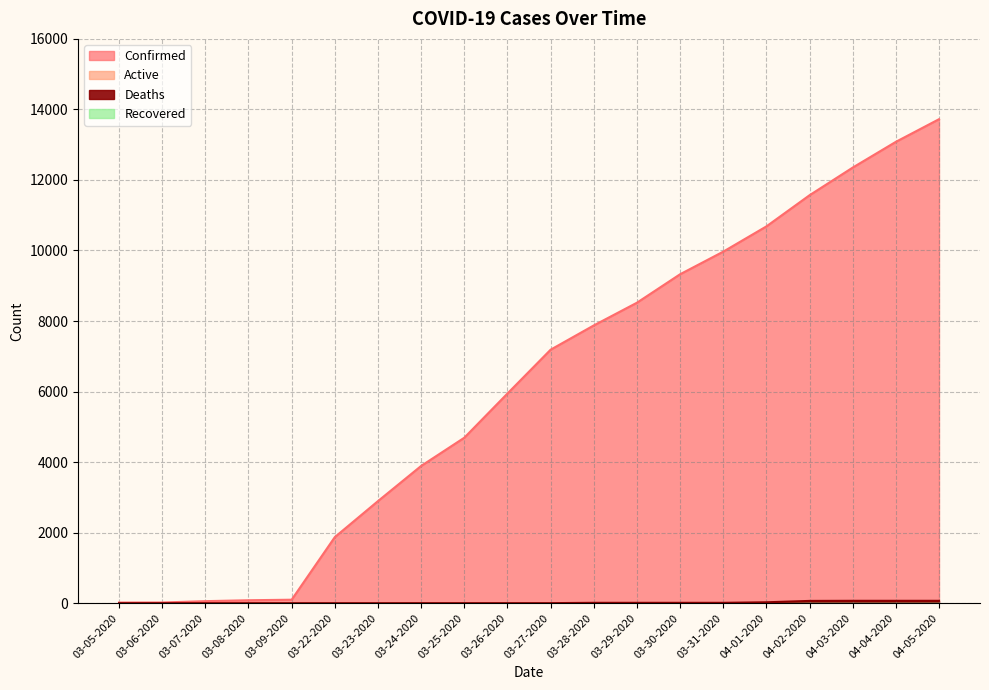

Is it true that Confirmed equals 4032 at 03-30-2020?

False